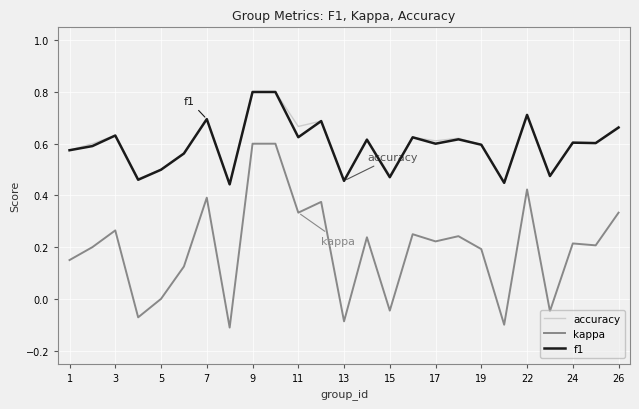

In f1, how many points are lower than both neighbors (excluding endpoints)?

9